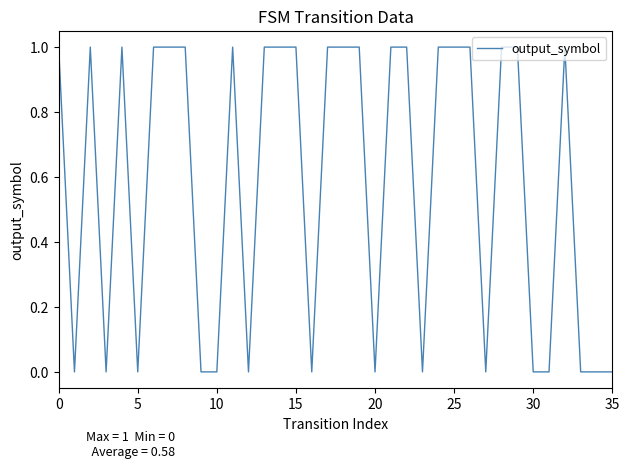

The chart shows a value of 2 at 15. True or false?

False